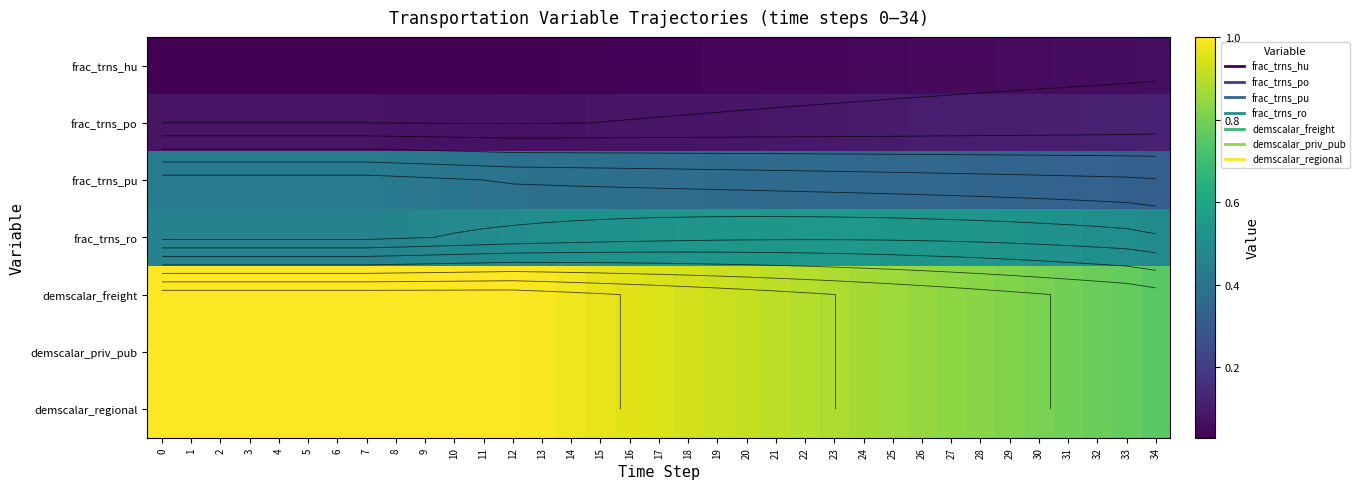

What is the spread (max minus min) of values at 7?

1.0